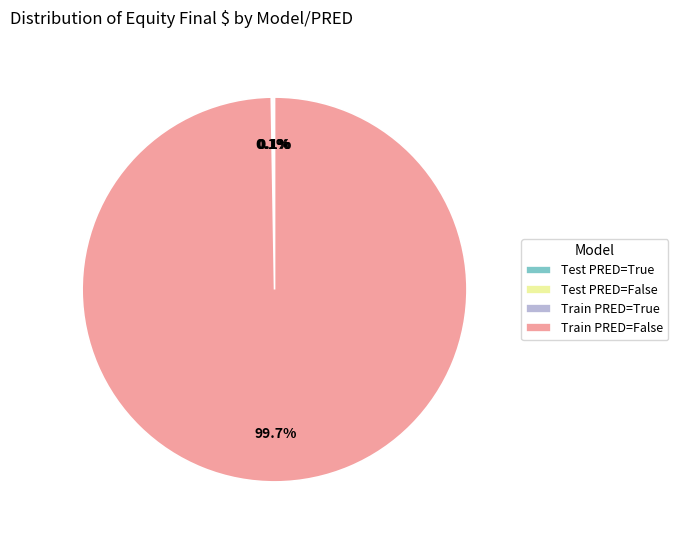

Which slice is the largest?

Train PRED=False